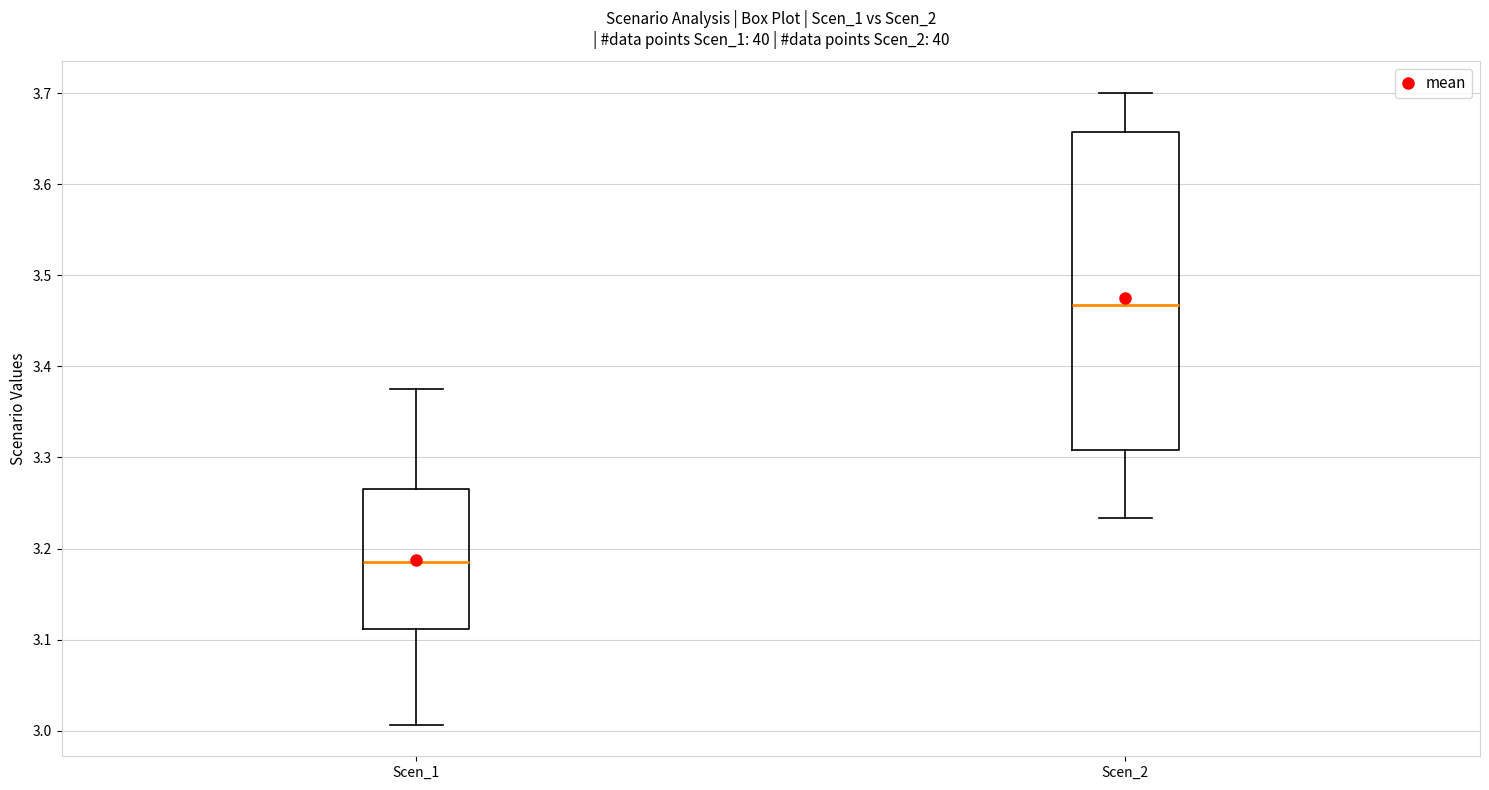

Where does the upper whisker of the box for Scen_1 end on the y-axis? The values are not printed on the chart, so give them approximately, as read against the axis.

3.37